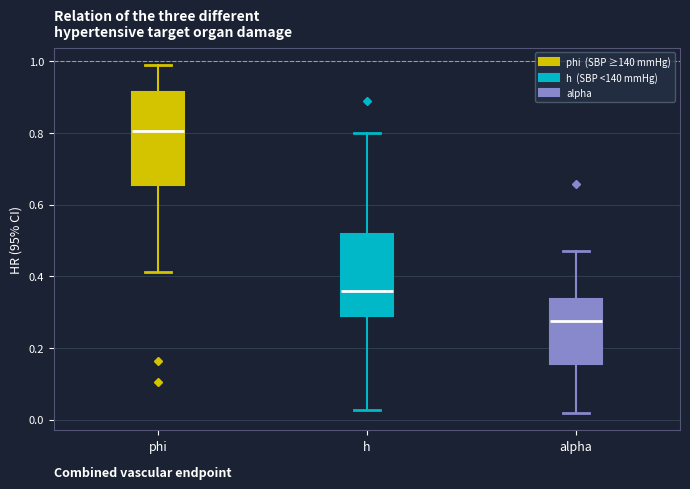

Comparing the boxes themselves (not the whiskers), which one is the tallest?

phi